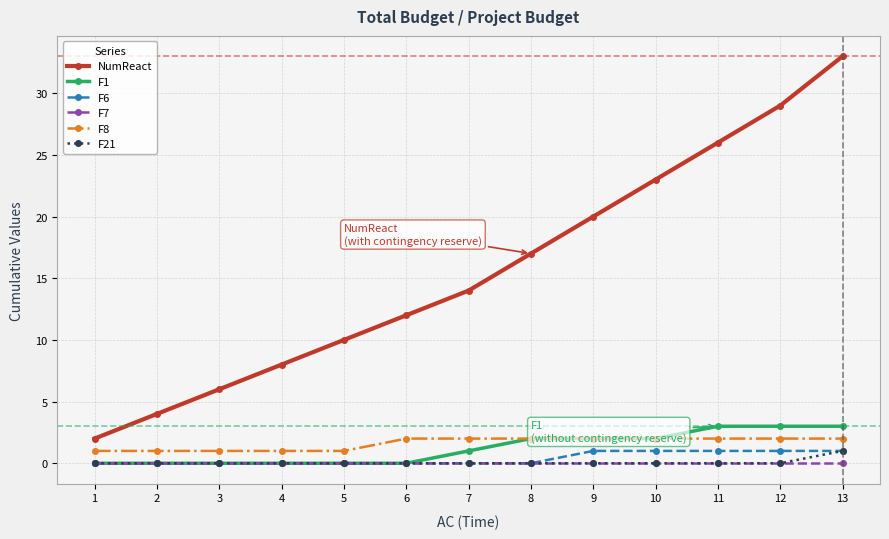

The value of F21 at 3 is 0. True or false?

True